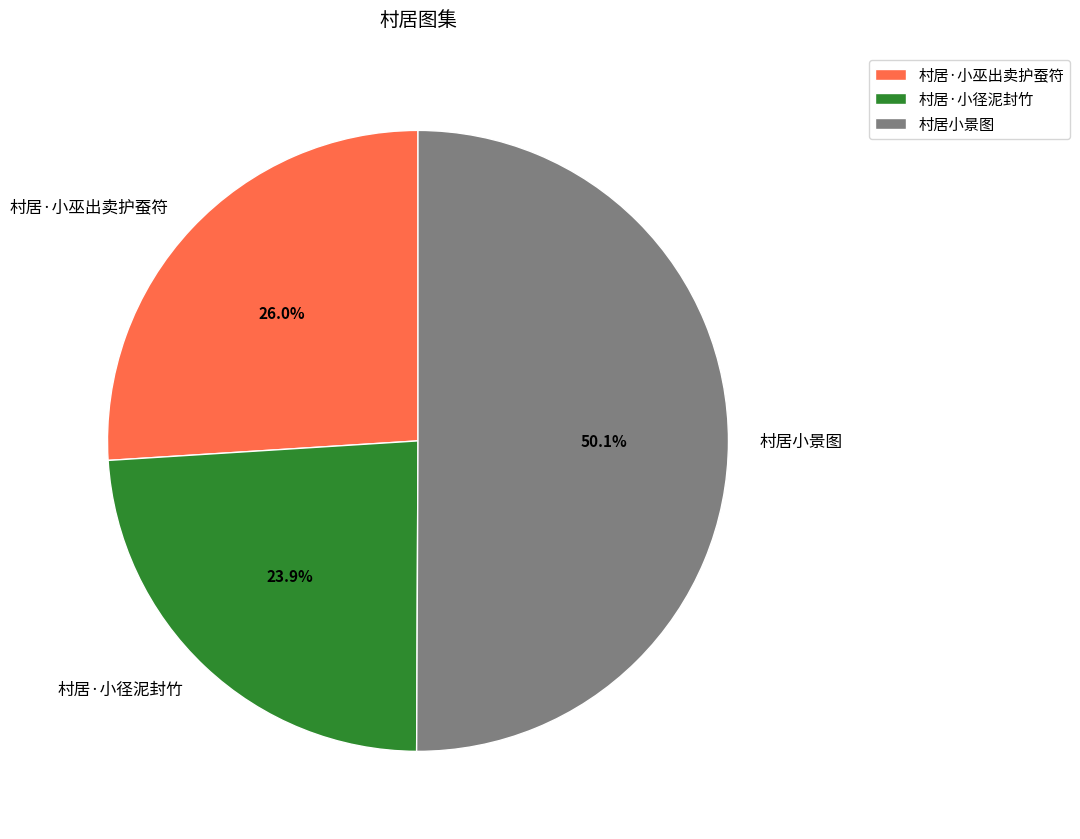

What is the largest slice in the pie chart?

村居小景图